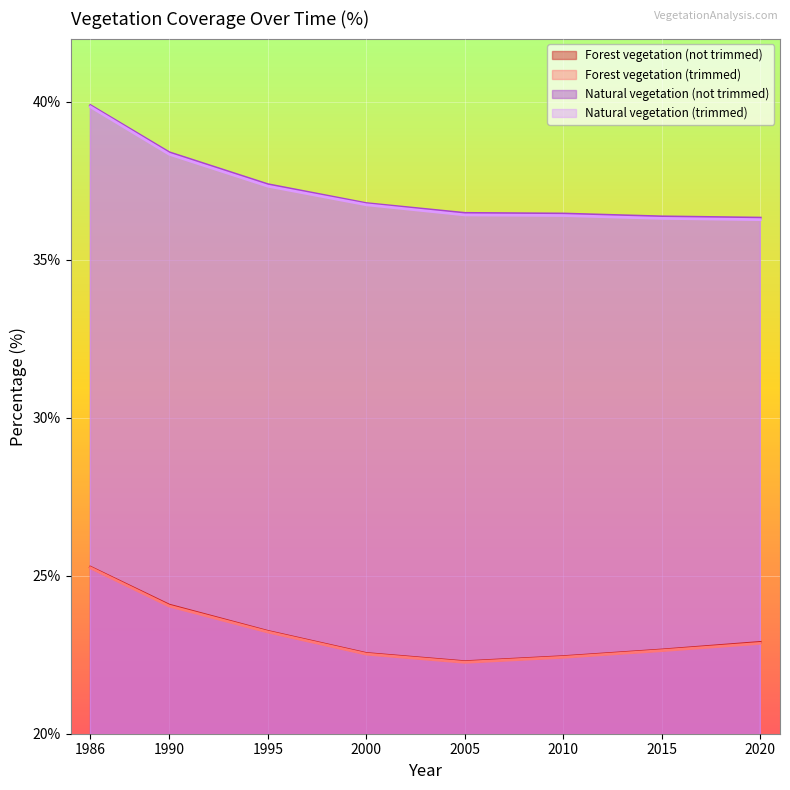

Reading left to right, what are all the values shown in this chart?

Forest vegetation (not trimmed): 25.3	24.1	23.2	22.5	22.3	22.4	22.6	22.9
Forest vegetation (trimmed): 25.2	24.0	23.2	22.5	22.3	22.4	22.6	22.9
Natural vegetation (not trimmed): 39.9	38.4	37.4	36.8	36.5	36.5	36.4	36.3
Natural vegetation (trimmed): 39.8	38.3	37.3	36.7	36.4	36.4	36.3	36.3